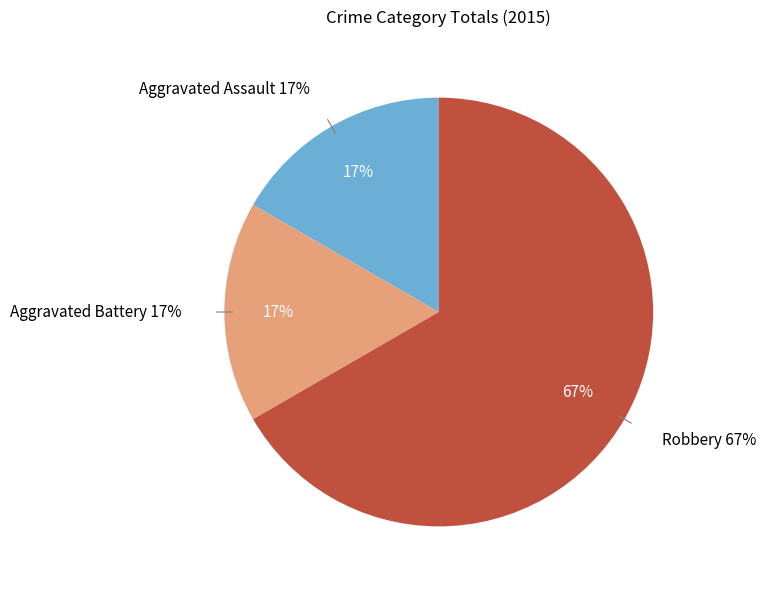

Do Aggravated Battery and Robbery together represent more than half of the pie?

Yes